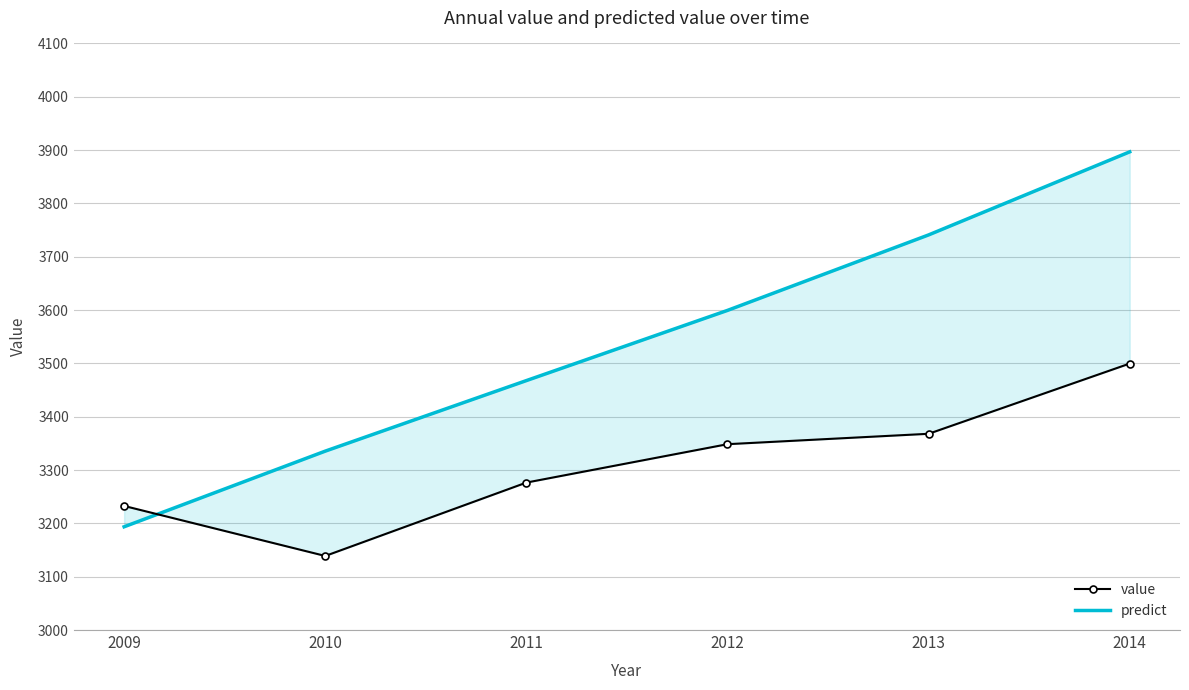

What is the difference between the highest and lowest values at 2010?

196.6